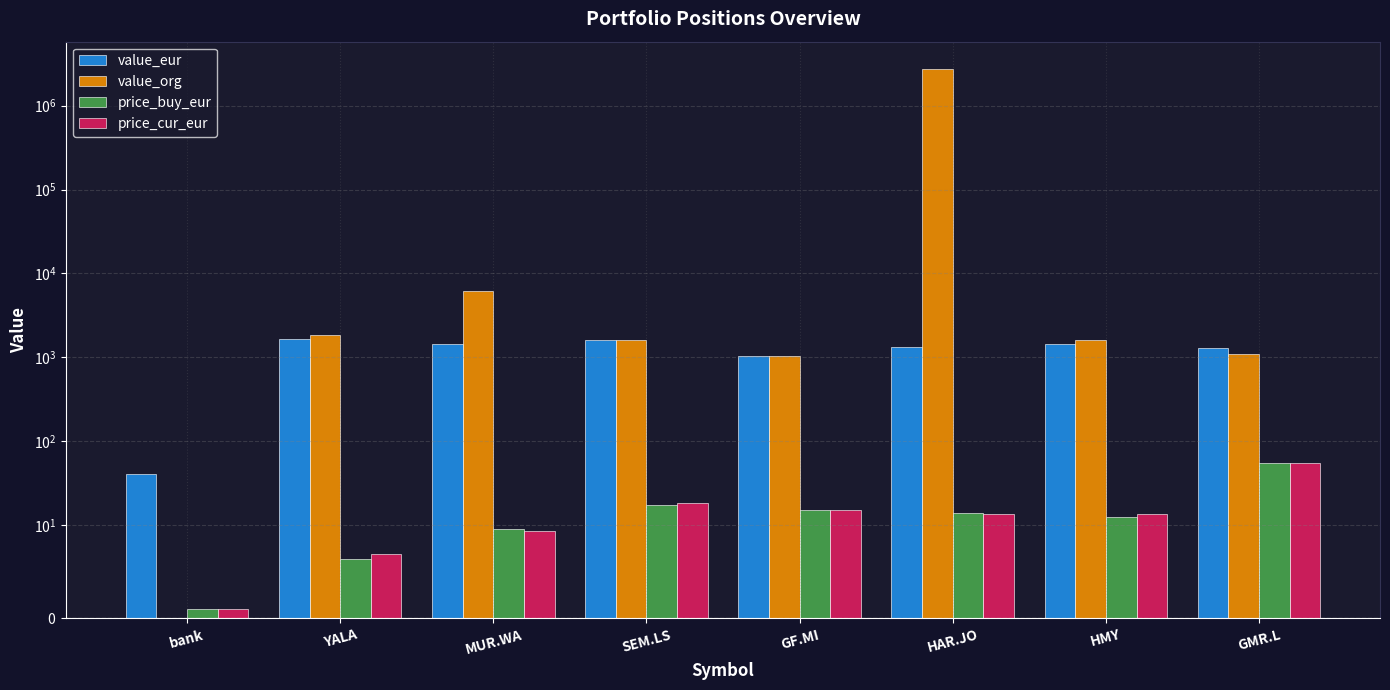

Which category has the lowest value in the value_eur series?

bank